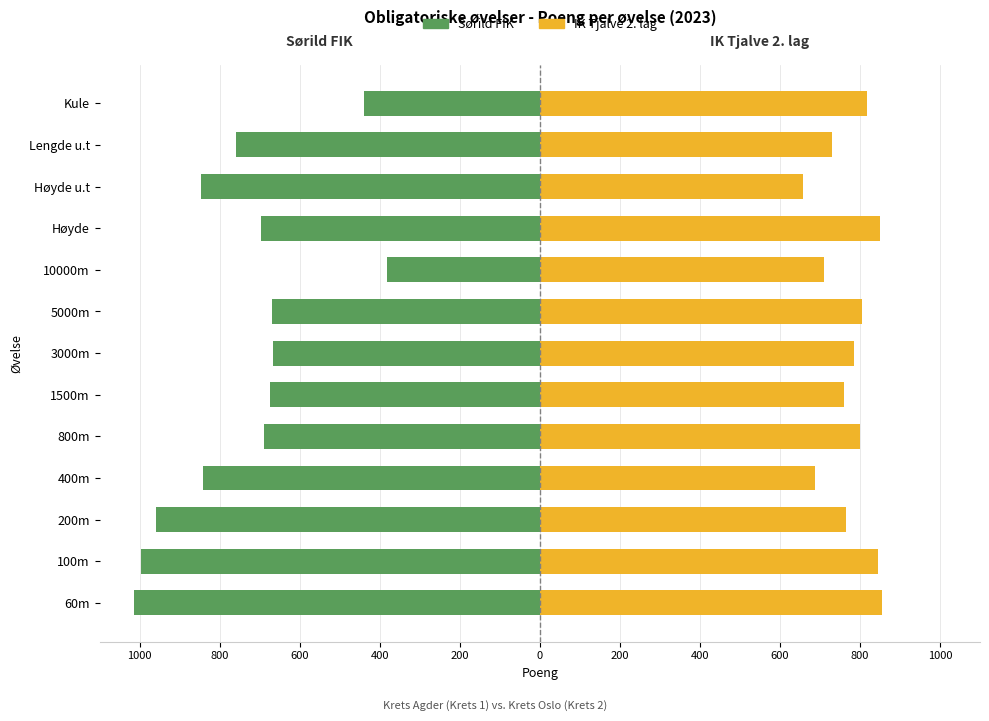

Which series has the largest range (max minus min)?

Sørild FIK